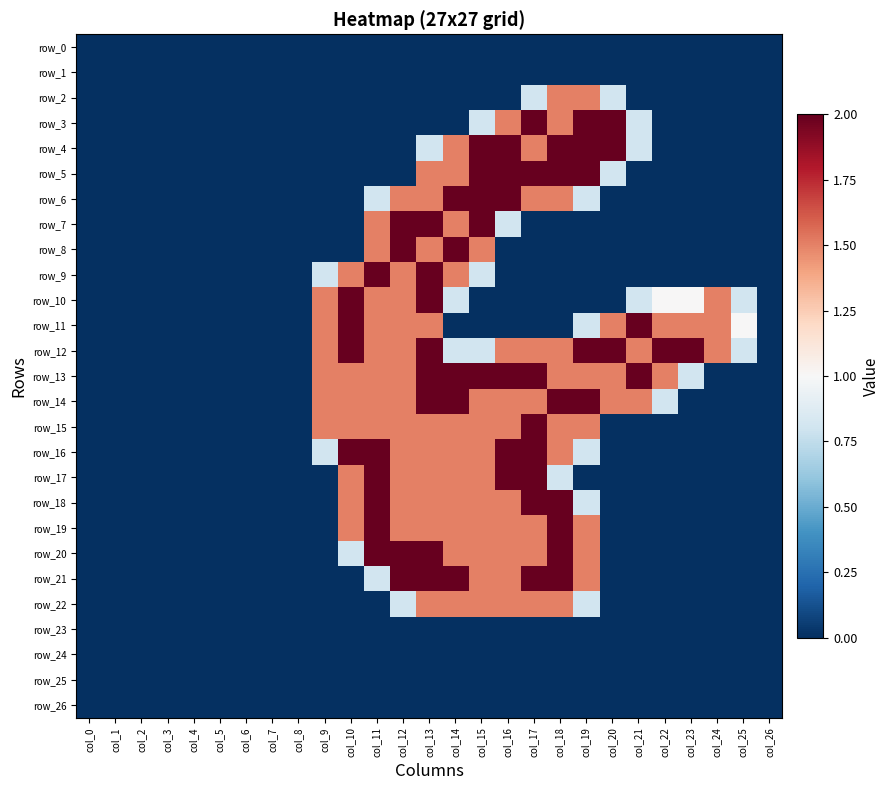

What is the average value of the row_9 series?

0.4